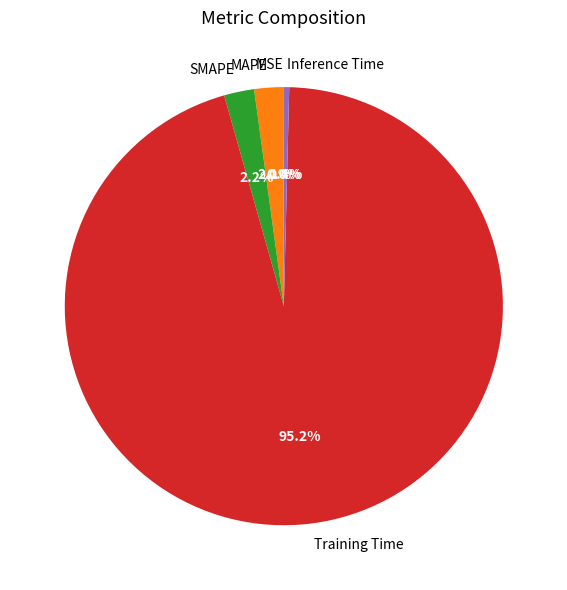

Combined, do MAPE and Training Time account for over 50%?

Yes